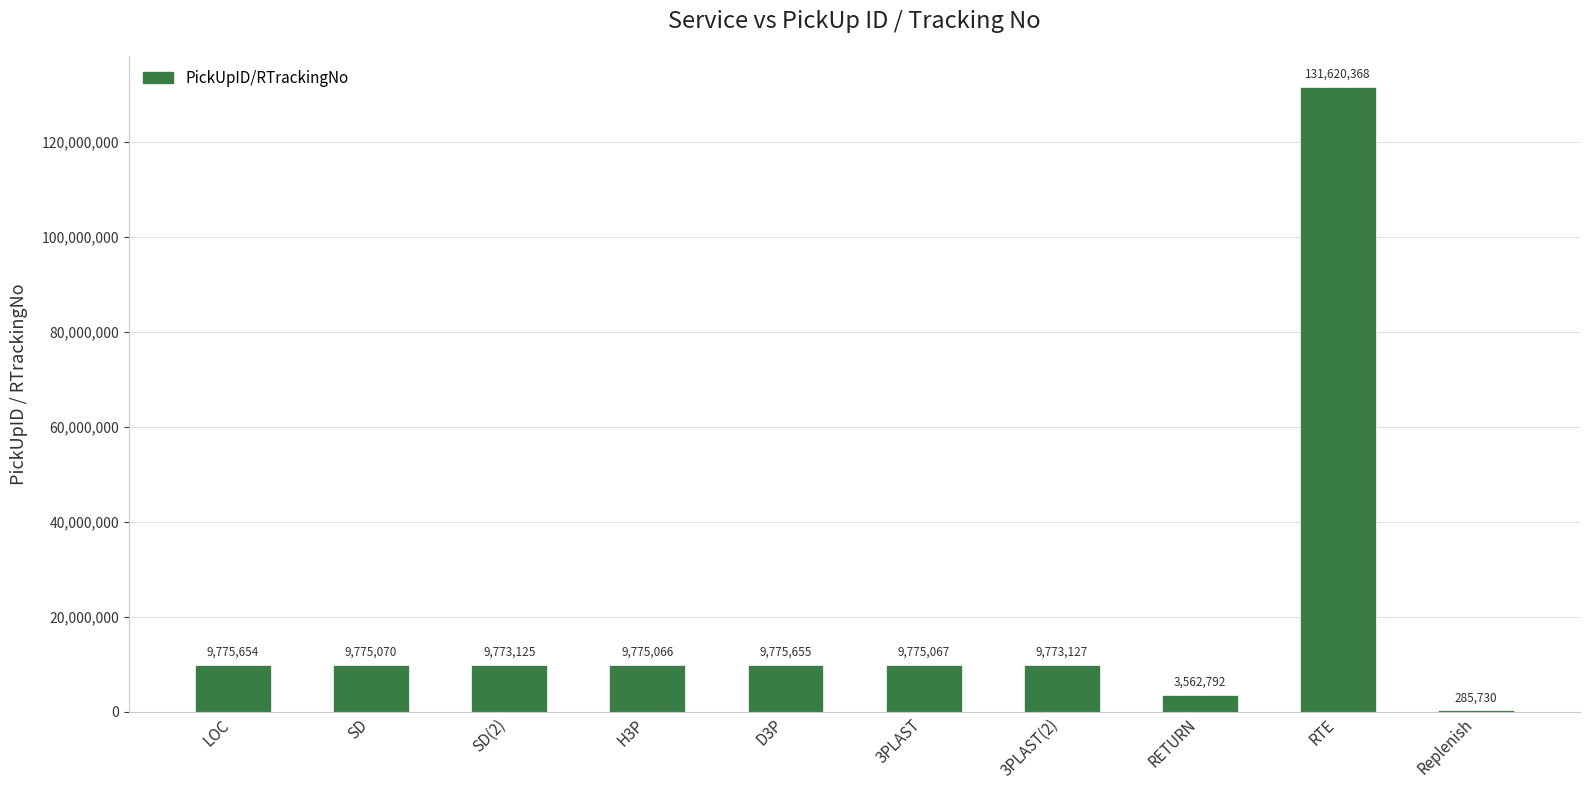

What is the change in value from LOC to 3PLAST(2)?

-2527